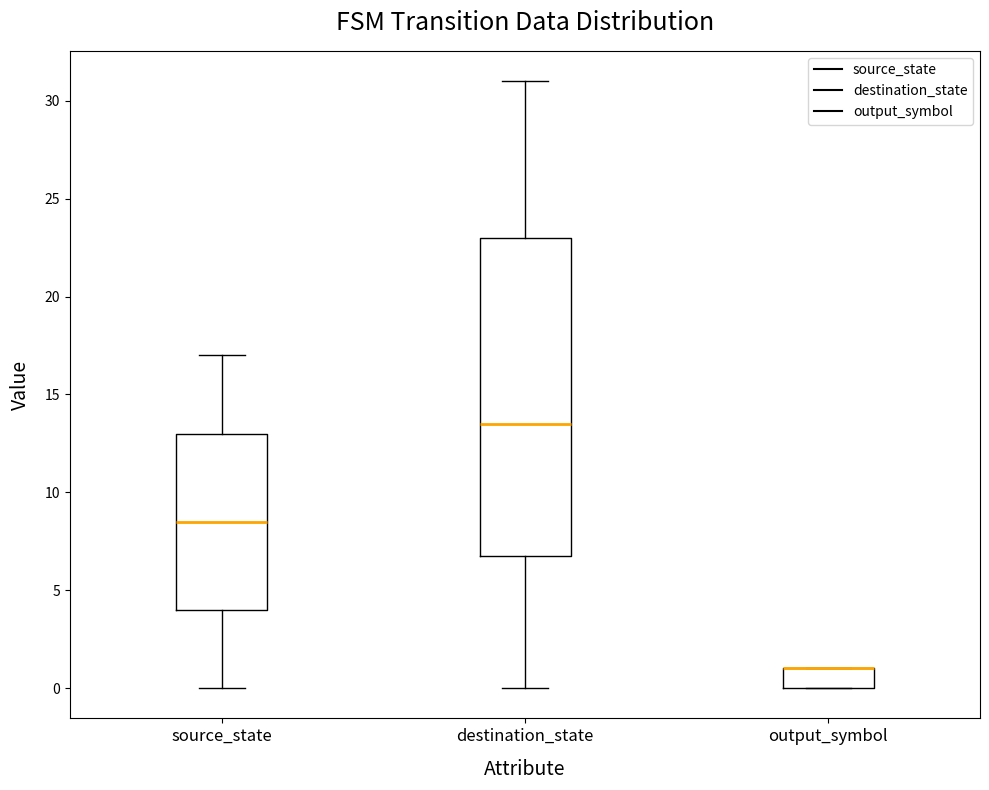

Reading left to right, transcribe this box plot: for each box, give where its median line is, the range the box spans, and where its two whiskers end, as read against the y-axis. The values are not printed on the chart, so give them approximately, as read against the axis.

source_state: median 8.5, box 4.0 to 13.0, whiskers 0.0 to 17.0
destination_state: median 13.5, box 7.0 to 23.0, whiskers 0.0 to 31.0
output_symbol: median 1.0 (drawn on the box's upper edge), box 0.0 to 1.0, whiskers 0.0 to 1.0